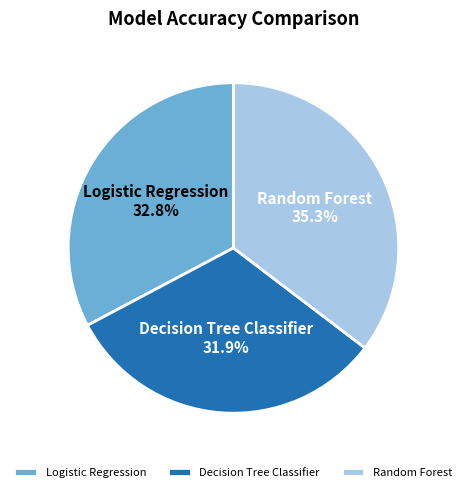

Rank the categories by value from highest to lowest.

Random Forest, Logistic Regression, Decision Tree Classifier